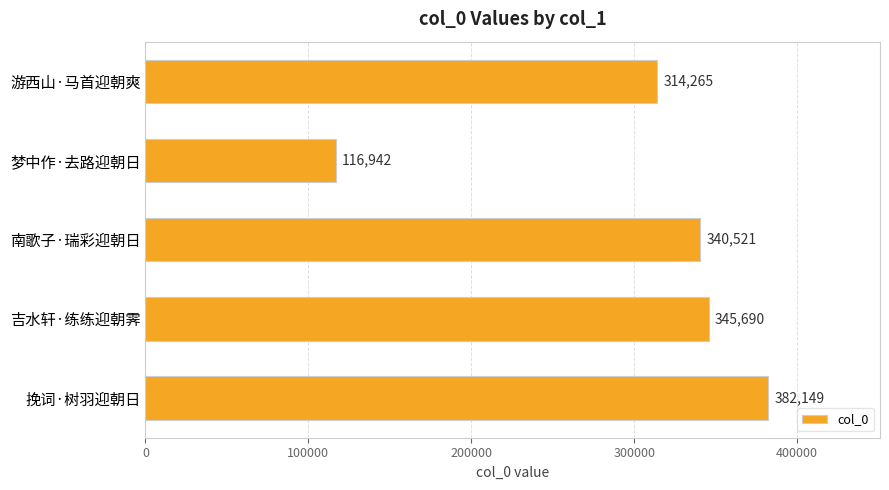

At which label is the value closest to 249545?

游西山·马首迎朝爽